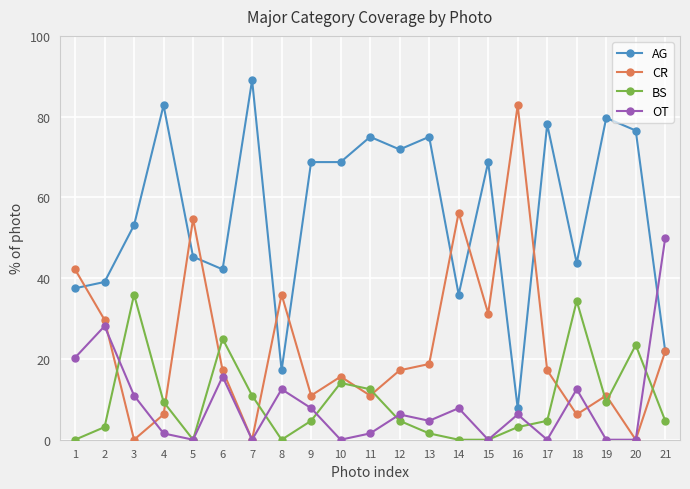

How many distinct data groups are displayed?

4